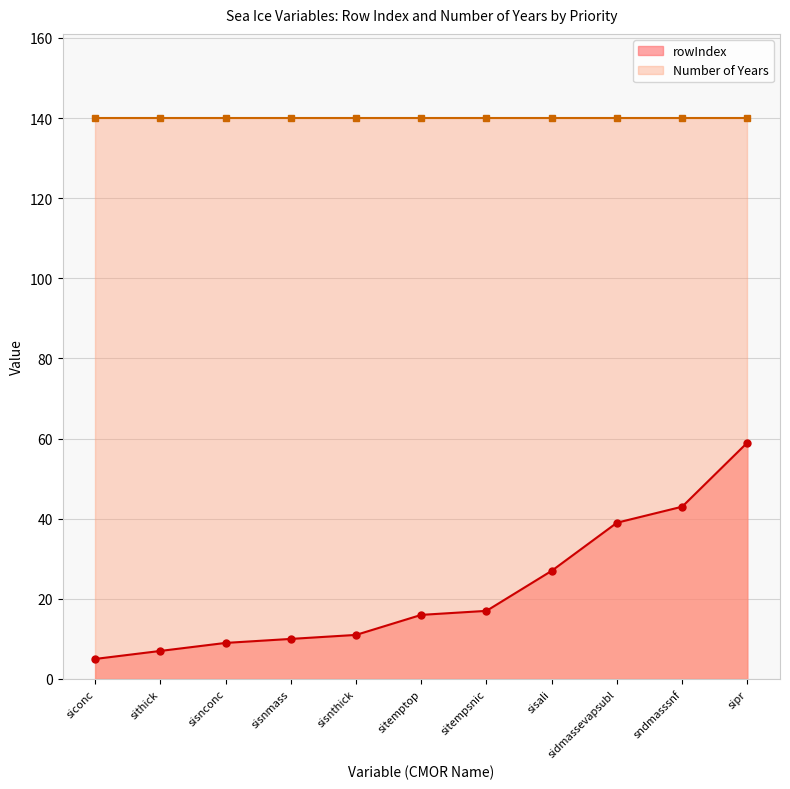

How many values are below 16?

5